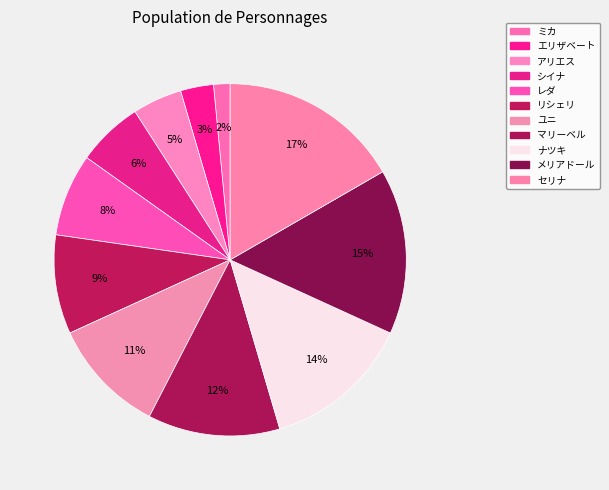

Count the number of slices in the pie.

11